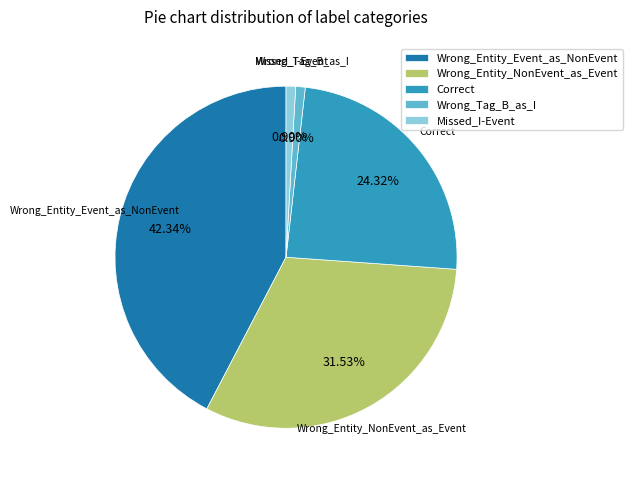

Which category has the biggest portion of the pie?

Wrong_Entity_Event_as_NonEvent